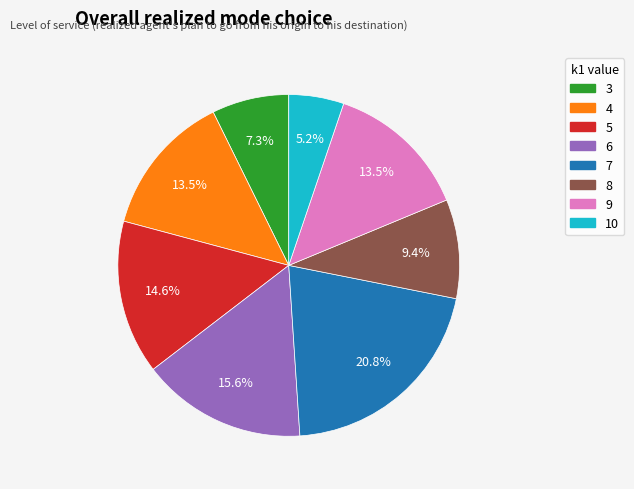

Is it true that 10 is 1% of the pie?

False